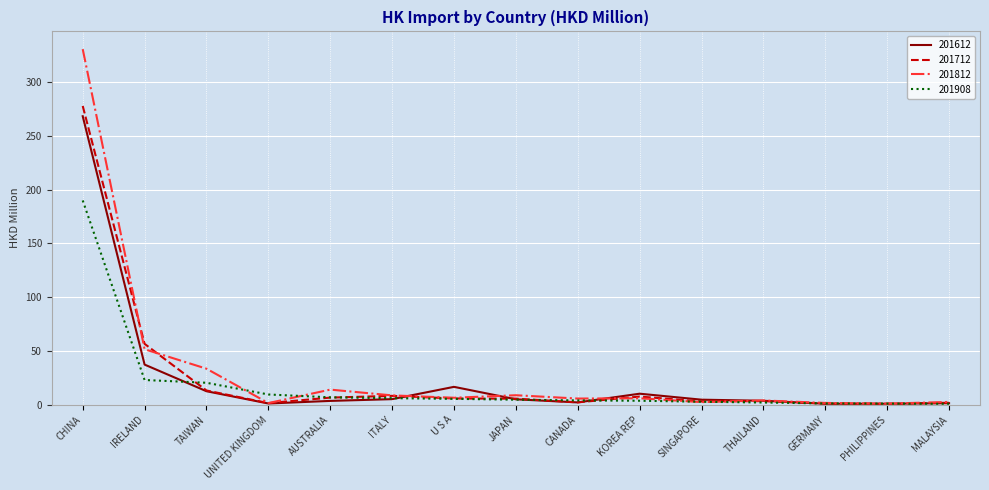

Which series has the largest range (max minus min)?

201812